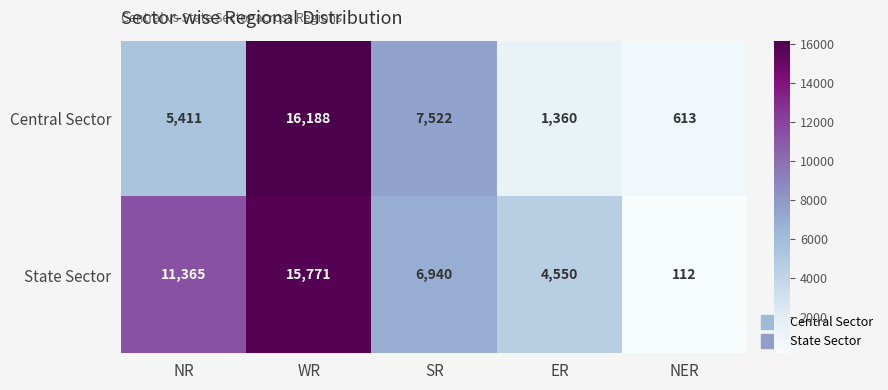

How many distinct data groups are displayed?

2